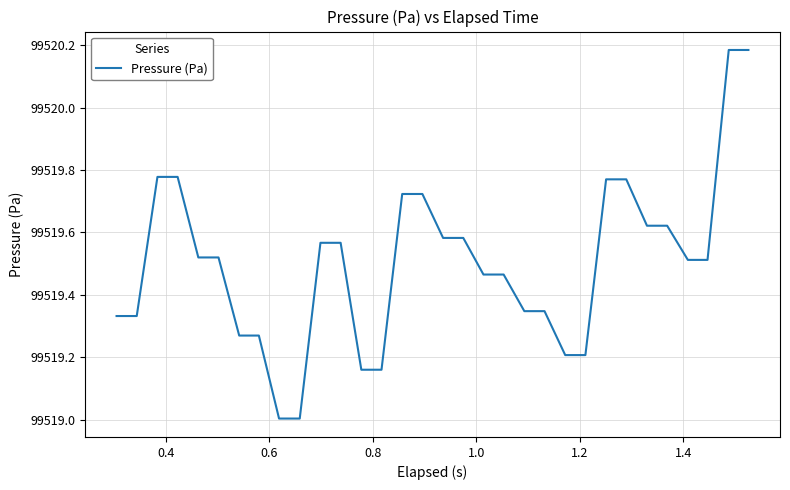

What is the difference between the maximum and minimum values?

1.2